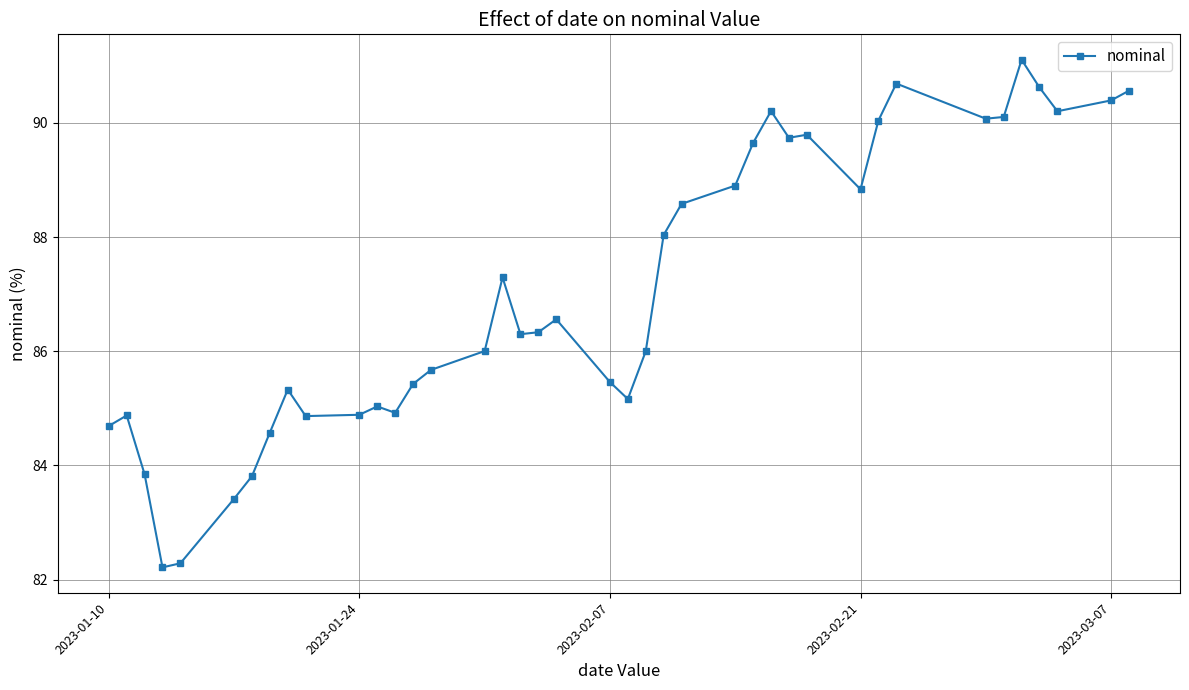

What is the sum of all values?

3482.5